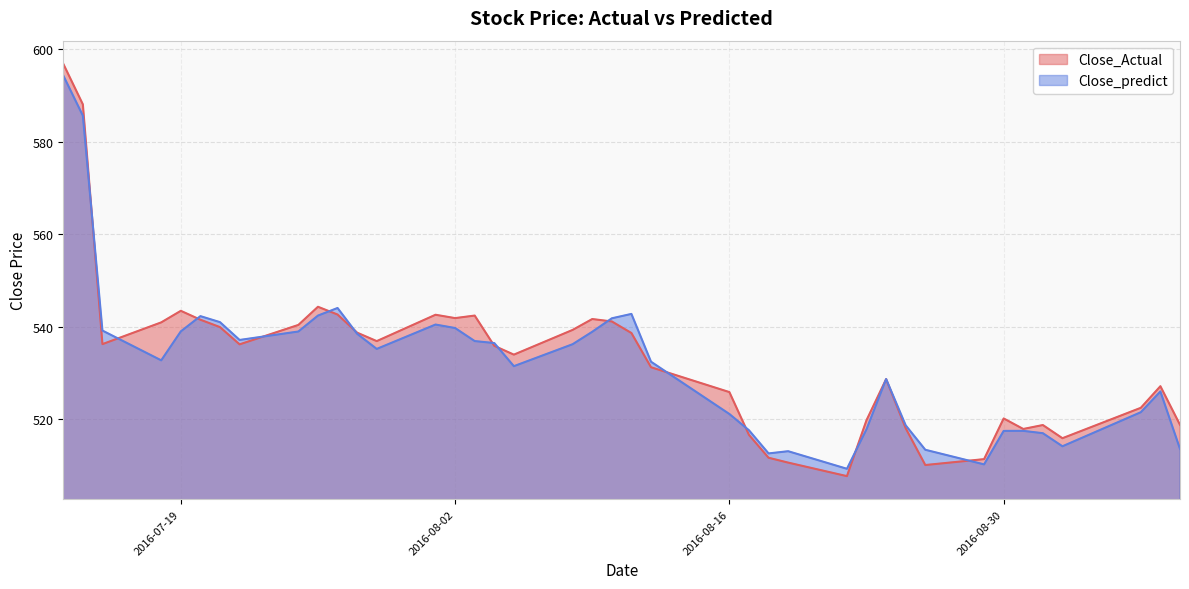

True or false: Close_predict and Close_Actual intersect in this chart.

True